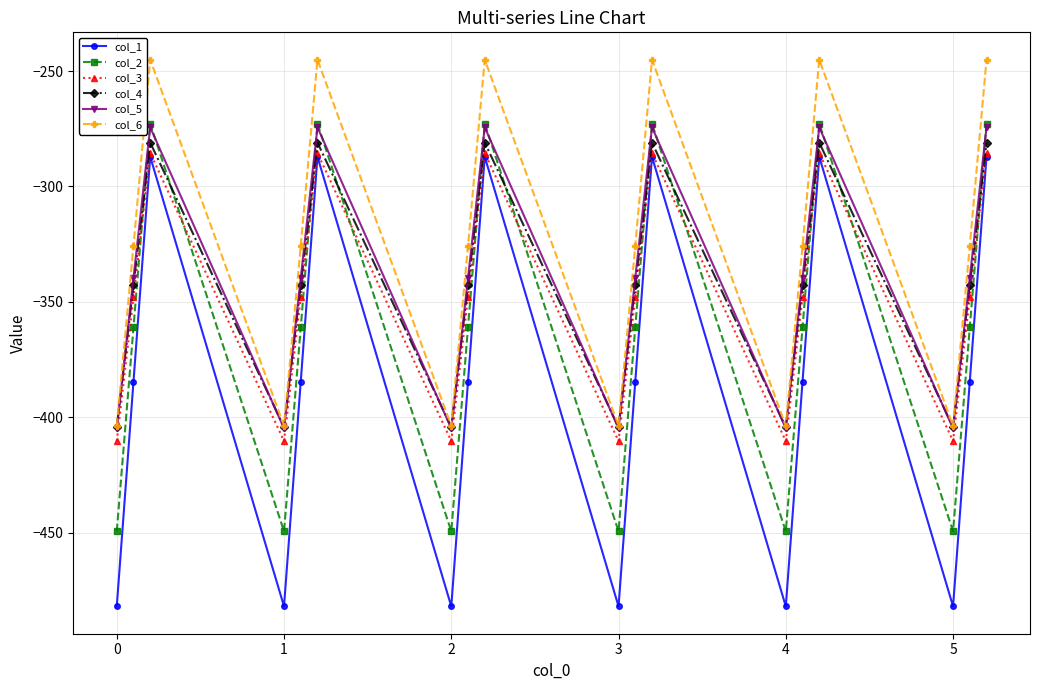

True or false: col_4 and col_1 intersect in this chart.

False